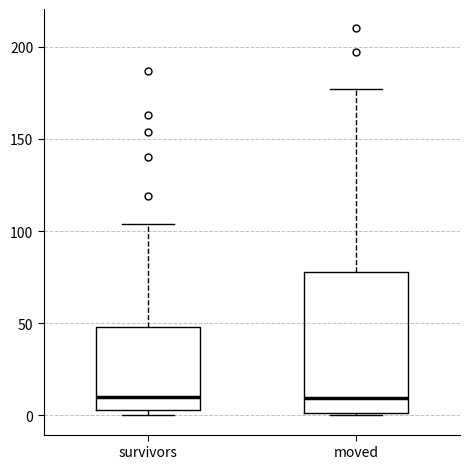

Reading left to right, transcribe this box plot: for each box, give where its median line is, the range the box spans, and where its two whiskers end, as read against the y-axis. The values are not printed on the chart, so give them approximately, as read against the axis.

survivors: median 10, box 5 to 50, whiskers 0 to 105
moved: median 10, box 0 to 80, whiskers 0 to 175